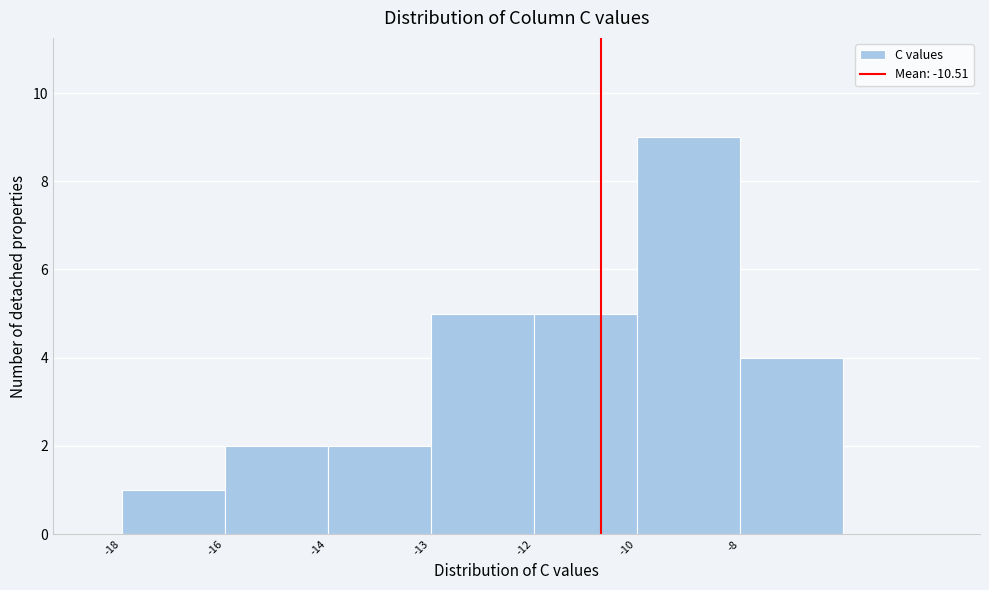

Reading left to right, extract all data points from this chart.

-18=1	-16=2	-14=2	-13=5	-12=5	-10=9	-8=4